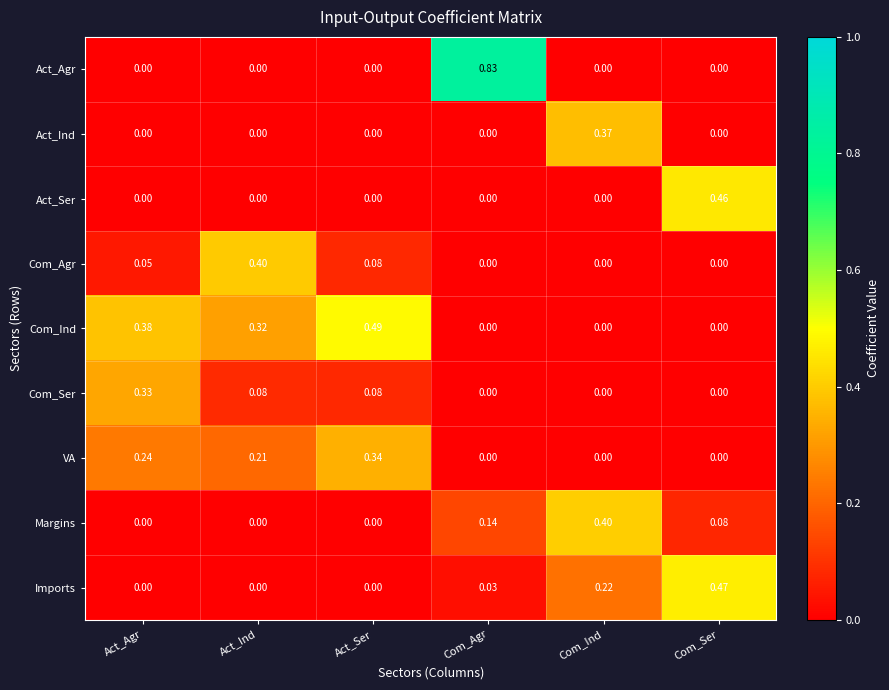

Which series has the largest range (max minus min)?

Act_Agr